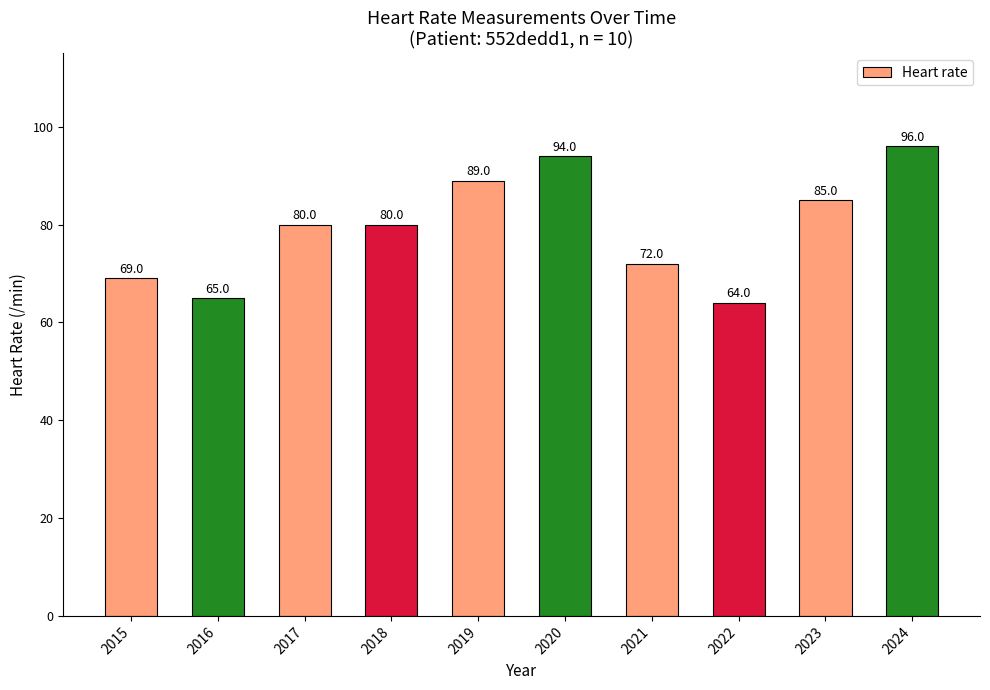

What is the difference between the maximum and minimum values?

32